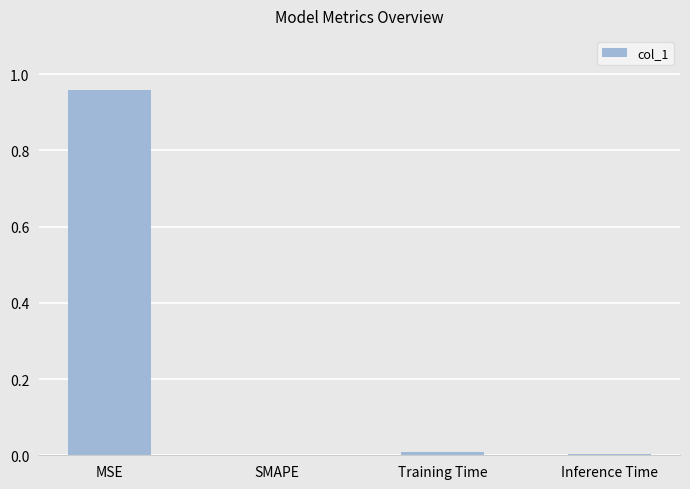

At which category does the chart reach its peak across all series?

MSE